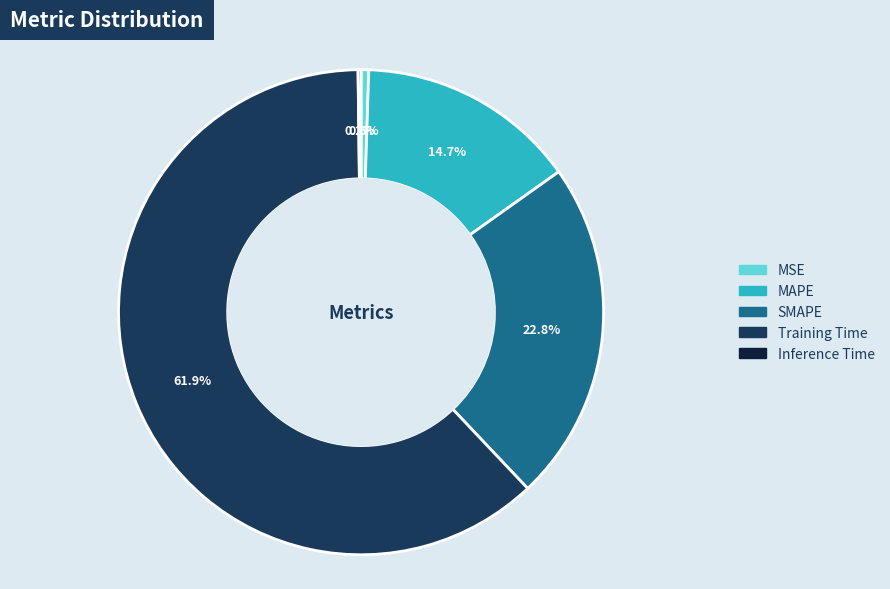

Is it true that MAPE is 15% of the pie?

True